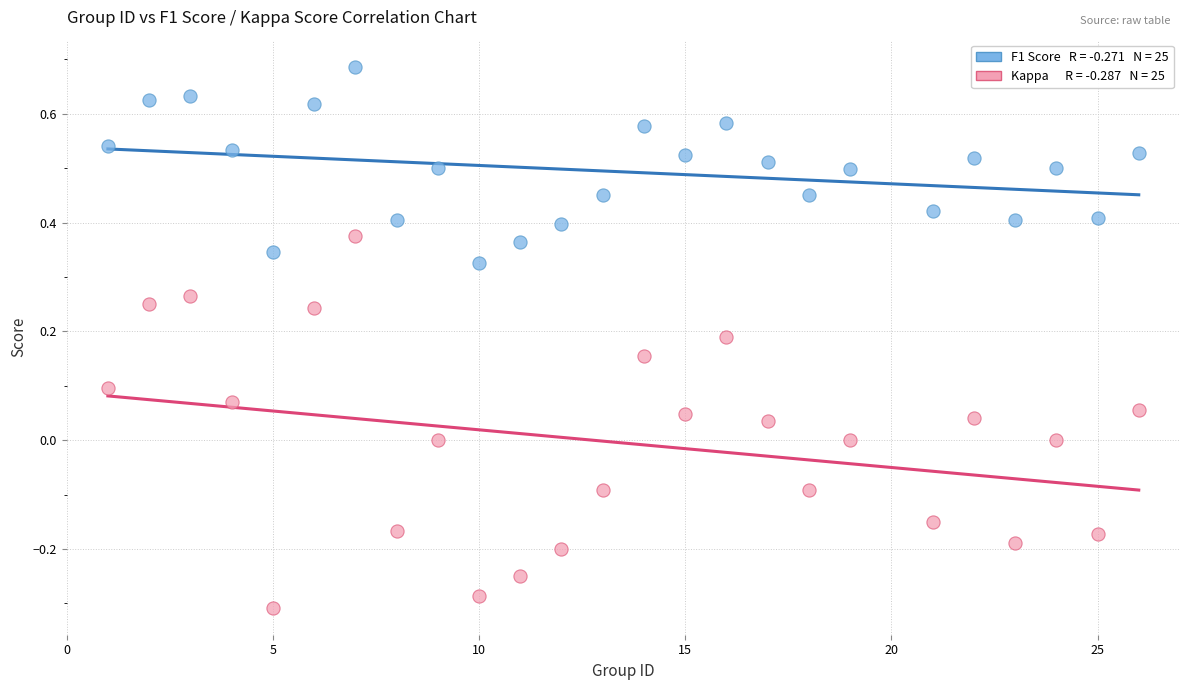

Across all data points, what is the range of X values (max minus min)?

25.0